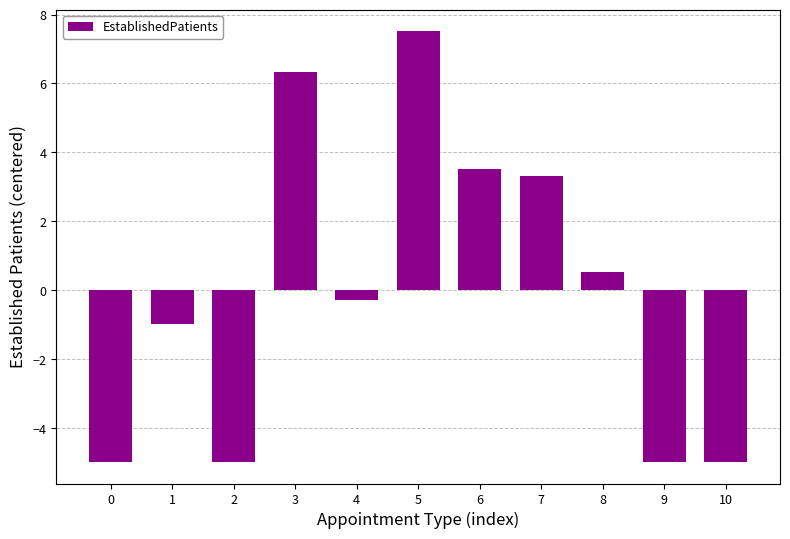

What is the approximate value at 9?

-5.0